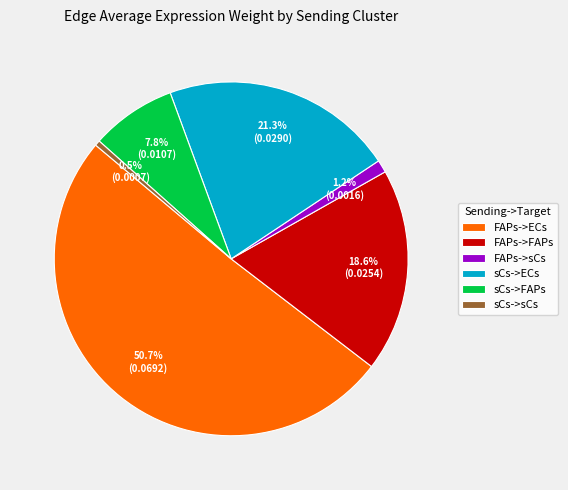

Rank the categories by value from lowest to highest.

sCs->sCs, FAPs->sCs, sCs->FAPs, FAPs->FAPs, sCs->ECs, FAPs->ECs